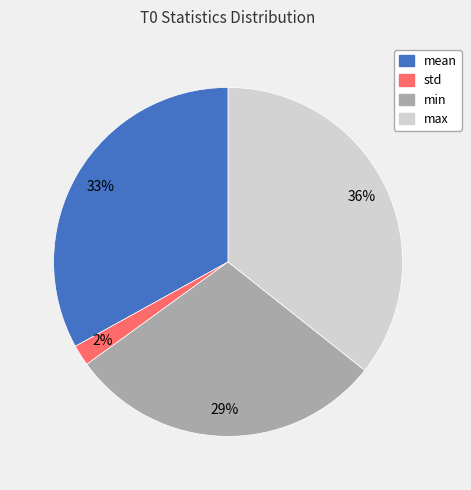

To the nearest percent, what portion does min represent?

29%